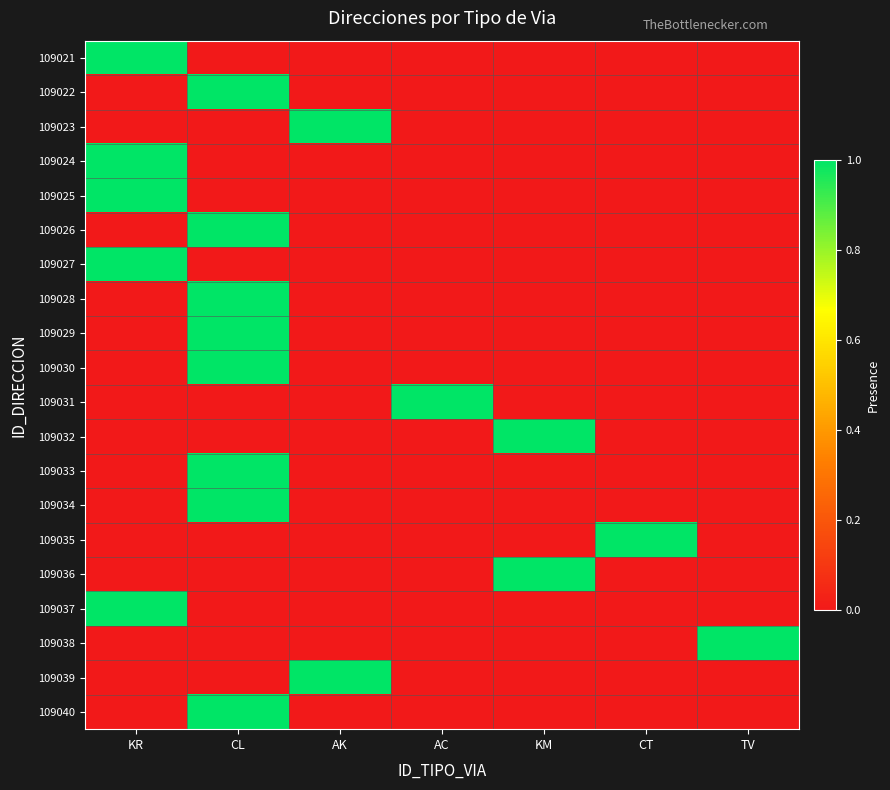

At which category is the sum across all series the highest?

CL